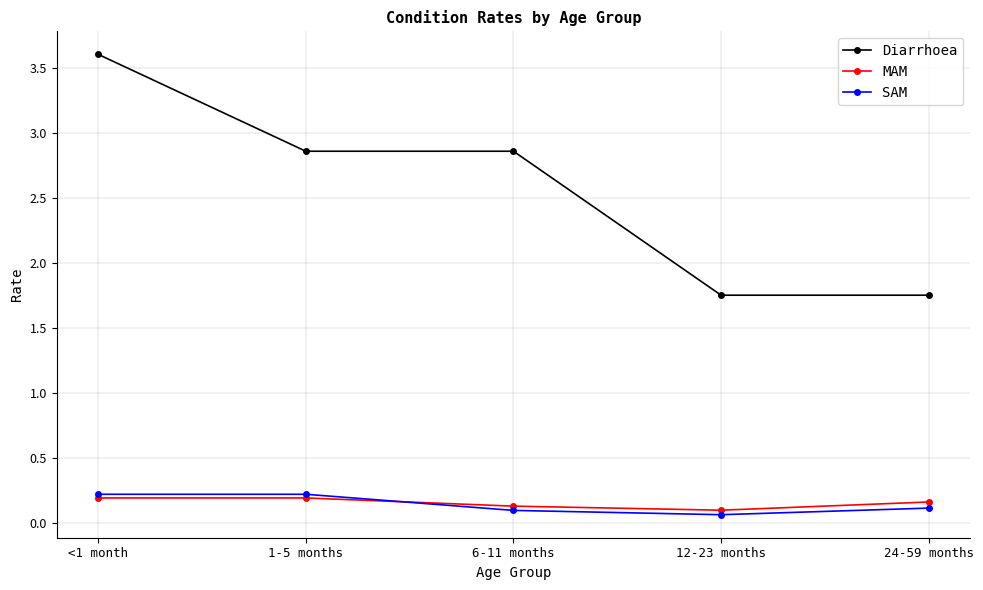

True or false: SAM has a value of 0.2 at 1-5 months.

True